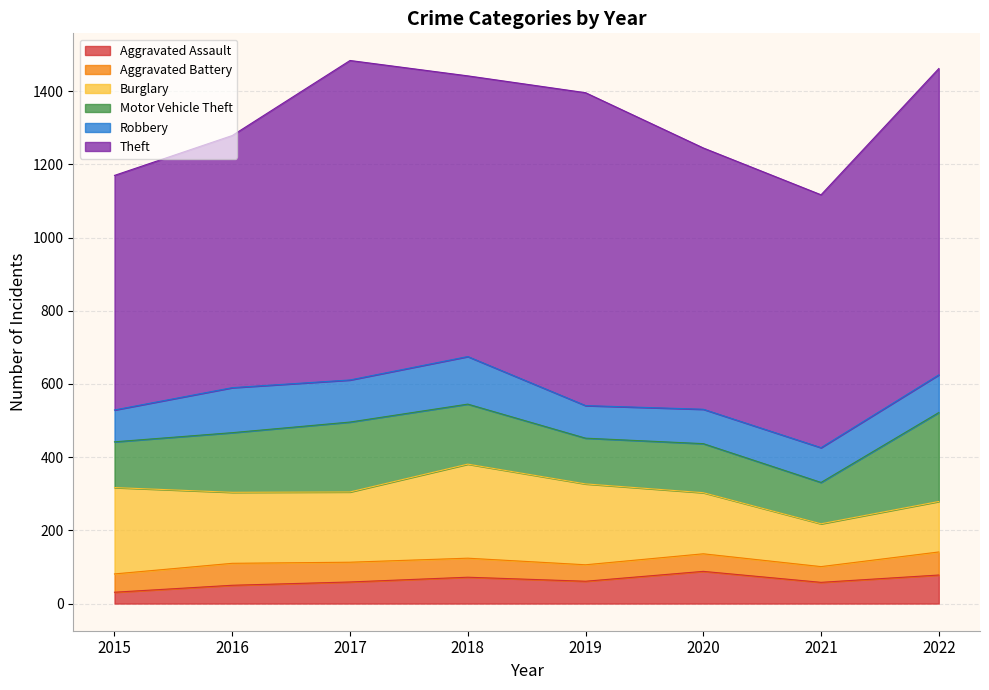

Where is the first local maximum for Motor Vehicle Theft?

2017